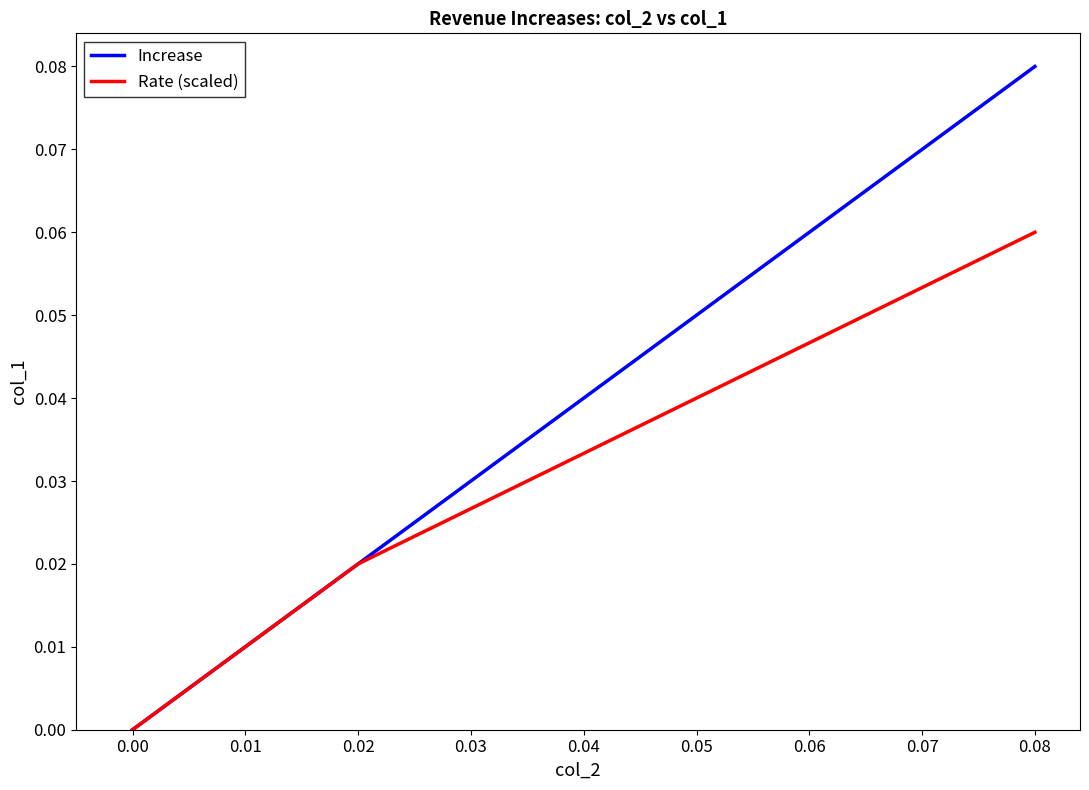

How many values in the Increase series exceed 0?

3